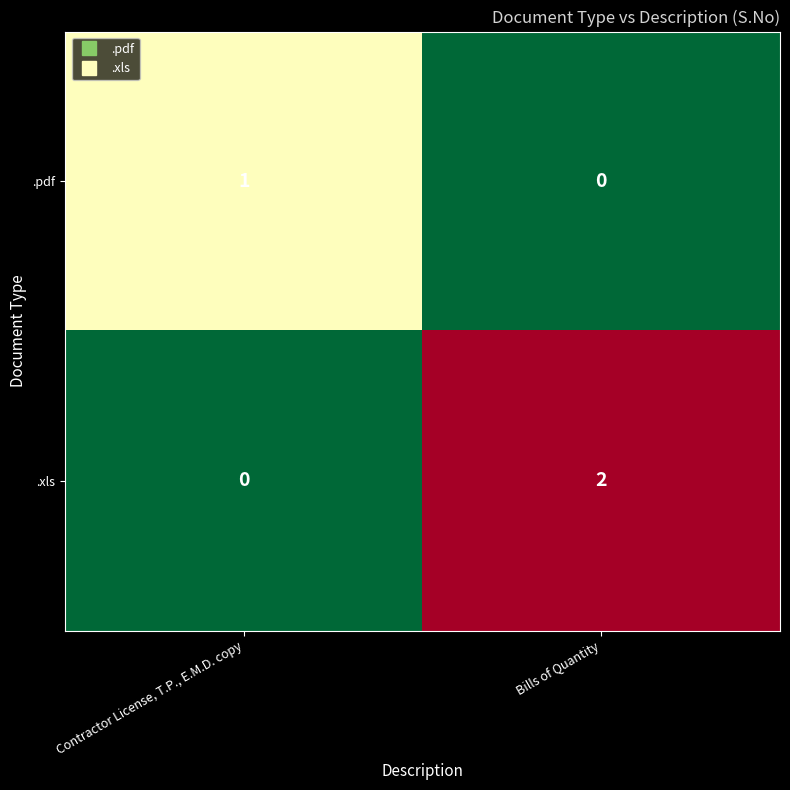

Reading left to right, what are all the values shown in this chart?

.pdf: Contractor License, T.P., E.M.D. copy=1	Bills of Quantity=0
.xls: Contractor License, T.P., E.M.D. copy=0	Bills of Quantity=2